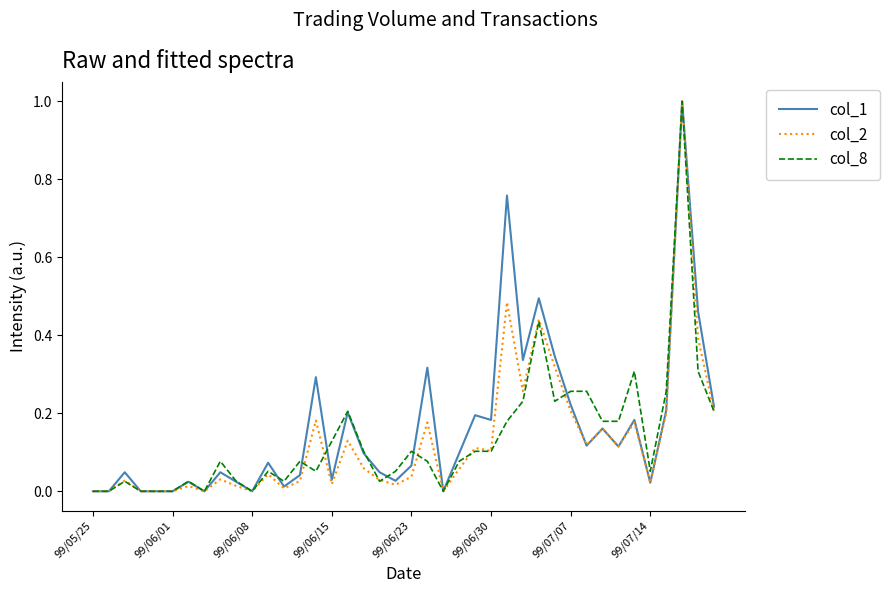

What is the maximum value for col_8?

1.0